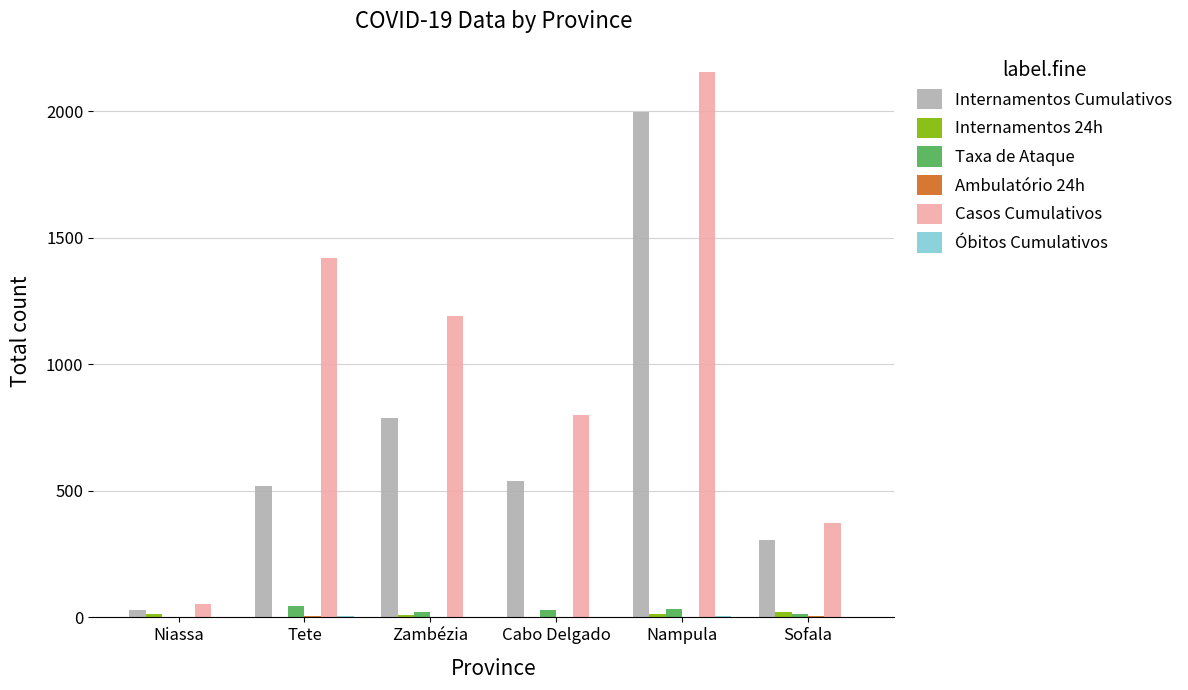

At which label does Internamentos Cumulativos reach its peak?

Nampula